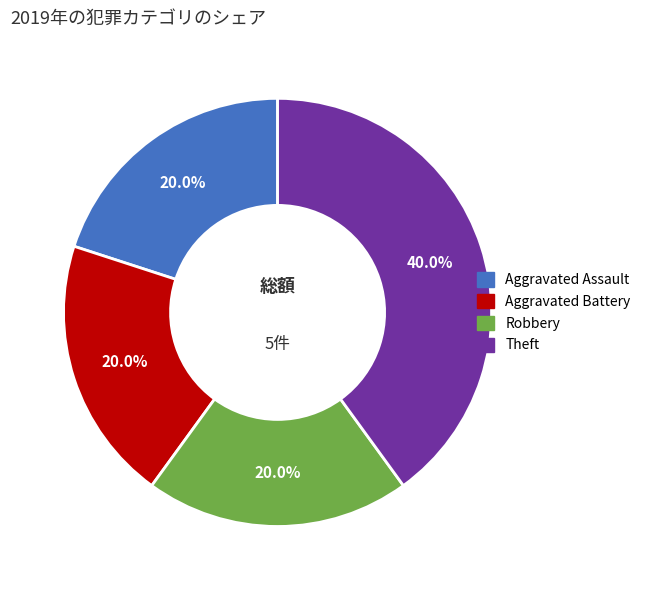

To the nearest percent, what is the difference between the Robbery and Theft slice percentages?

20%